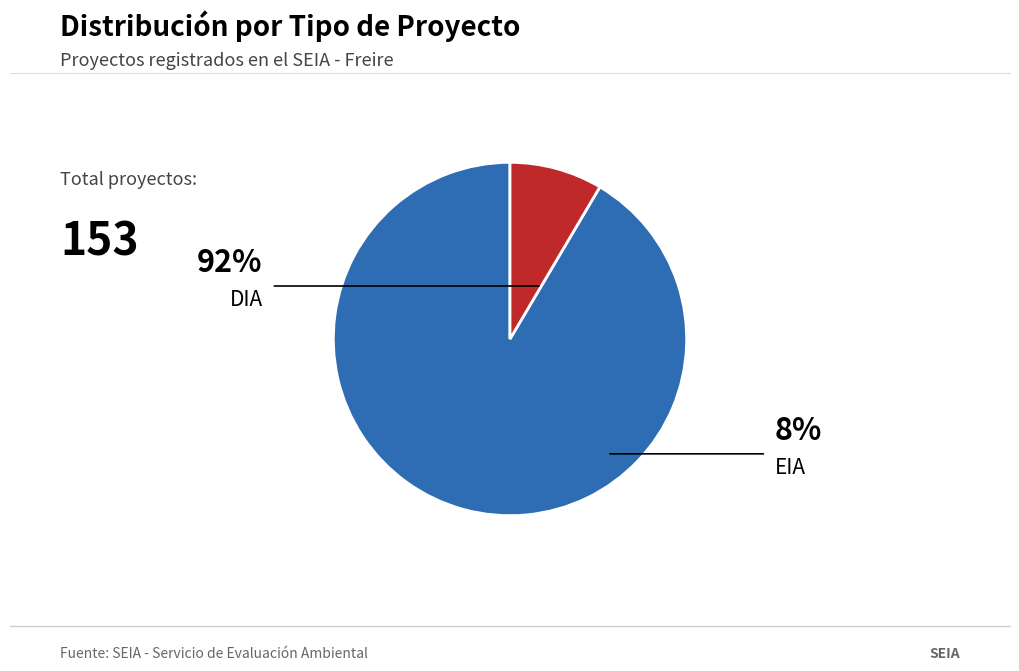

Count the number of slices in the pie.

2